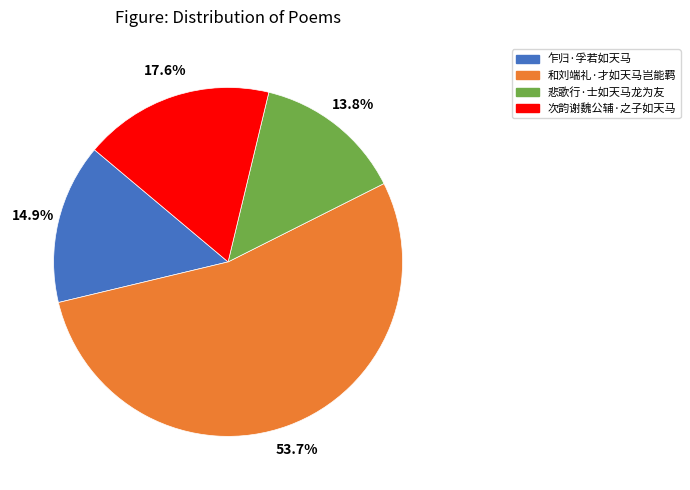

The 次韵谢魏公辅·之子如天马 slice represents 25% of the pie. True or false?

False